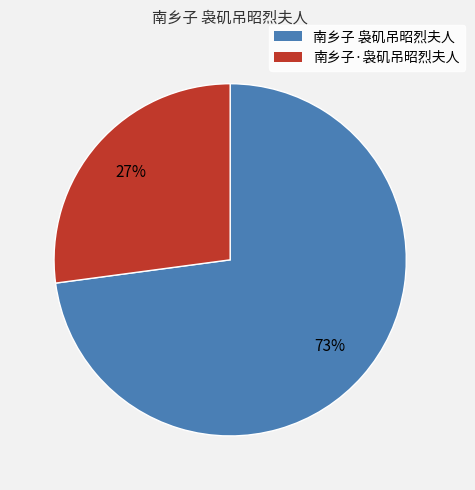

Which category has the biggest portion of the pie?

南乡子 袅矶吊昭烈夫人